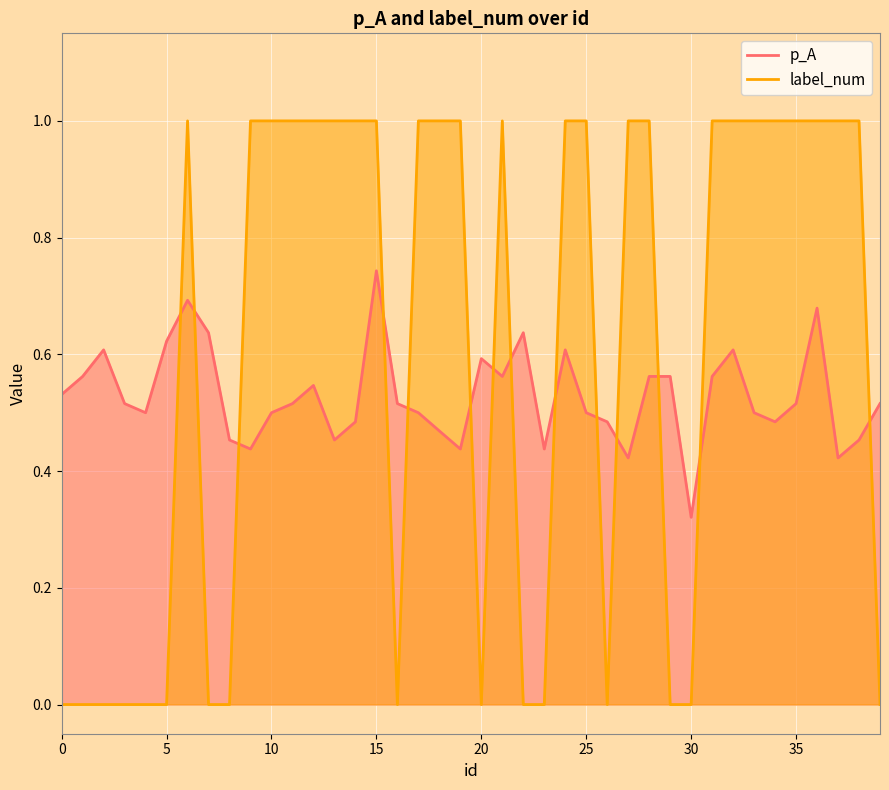

Reading left to right, what are all the values shown in this chart?

p_A: 0.5	0.6	0.6	0.5	0.5	0.6	0.7	0.6	0.5	0.4	0.5	0.5	0.5	0.5	0.5	0.7	0.5	0.5	0.5	0.4	0.6	0.6	0.6	0.4	0.6	0.5	0.5	0.4	0.6	0.6	0.3	0.6	0.6	0.5	0.5	0.5	0.7	0.4	0.5	0.5
label_num: 0.0	0.0	0.0	0.0	0.0	0.0	1.0	0.0	0.0	1.0	1.0	1.0	1.0	1.0	1.0	1.0	0.0	1.0	1.0	1.0	0.0	1.0	0.0	0.0	1.0	1.0	0.0	1.0	1.0	0.0	0.0	1.0	1.0	1.0	1.0	1.0	1.0	1.0	1.0	0.0